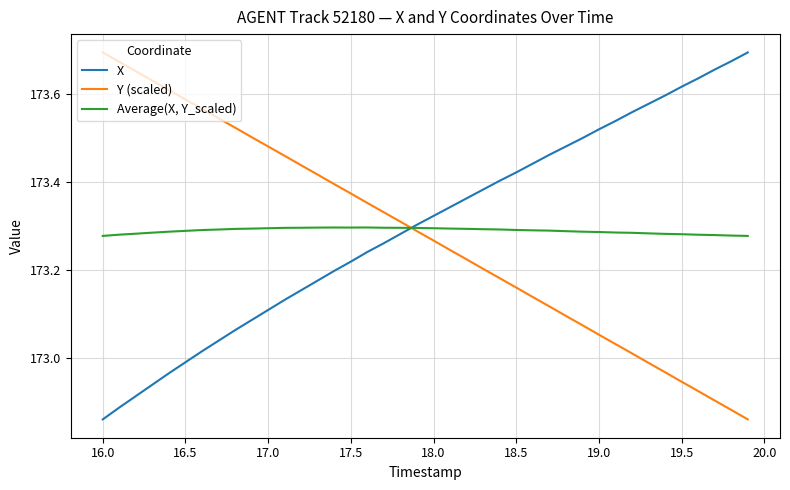

Rank the series by their average value, from highest to lowest.

X, Average(X, Y_scaled), Y (scaled)